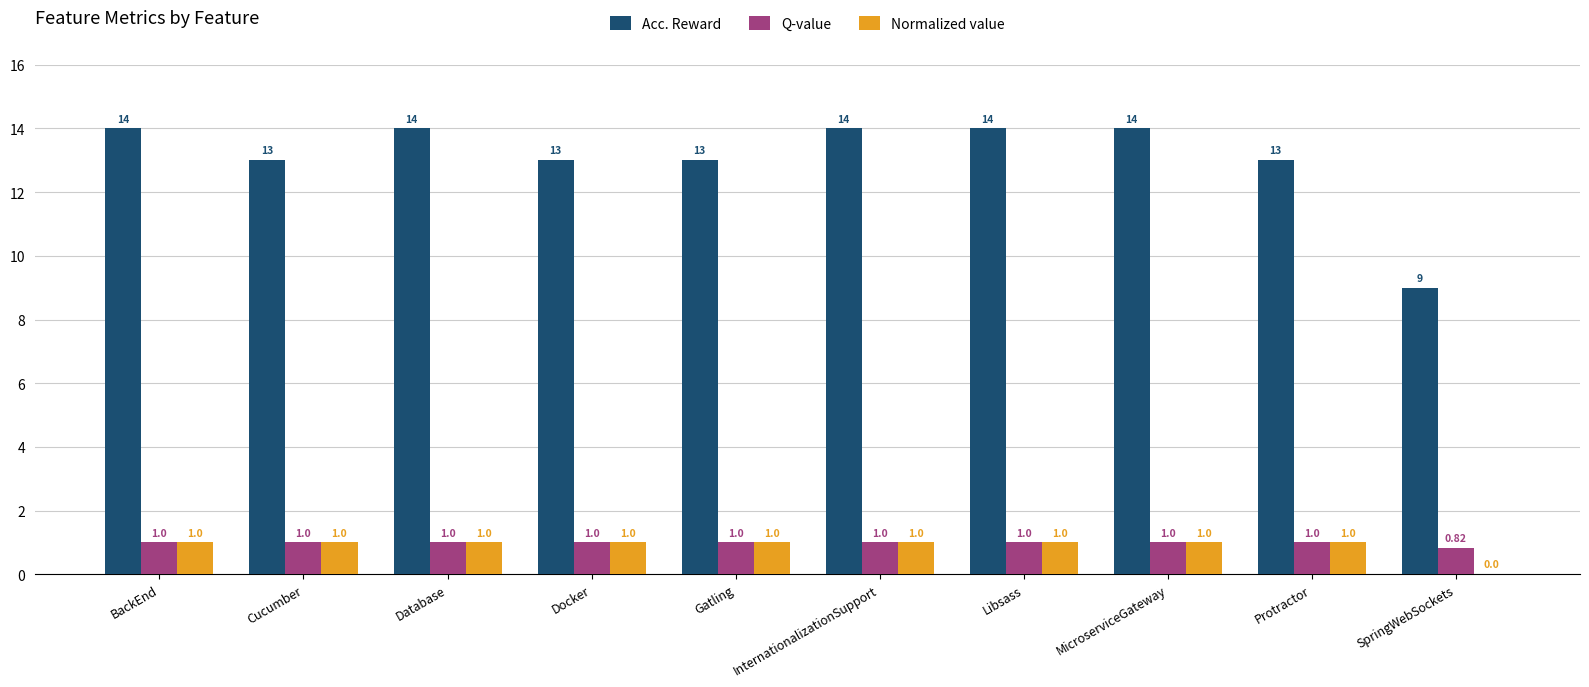

How many groups of bars are there?

10